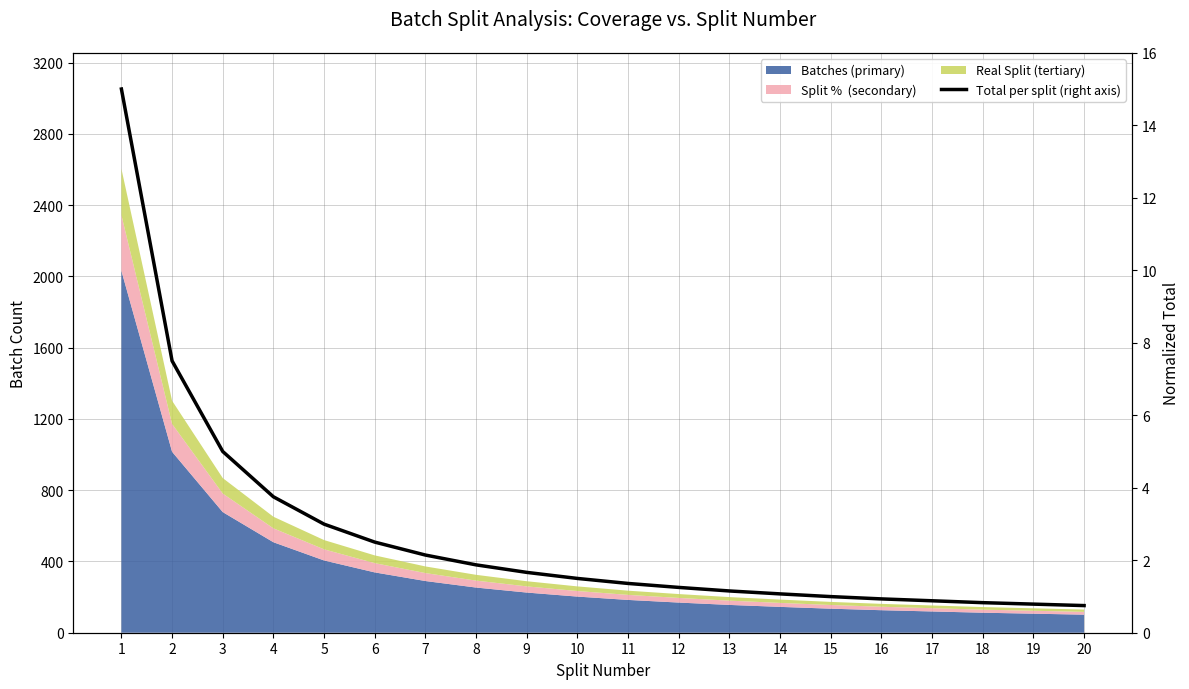

List the labels in order of value, largest first.

1, 2, 3, 4, 5, 6, 7, 8, 9, 10, 11, 12, 13, 14, 15, 16, 17, 18, 19, 20